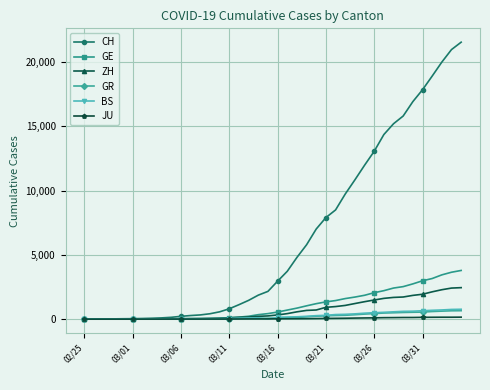

Which series has the widest spread of values?

CH